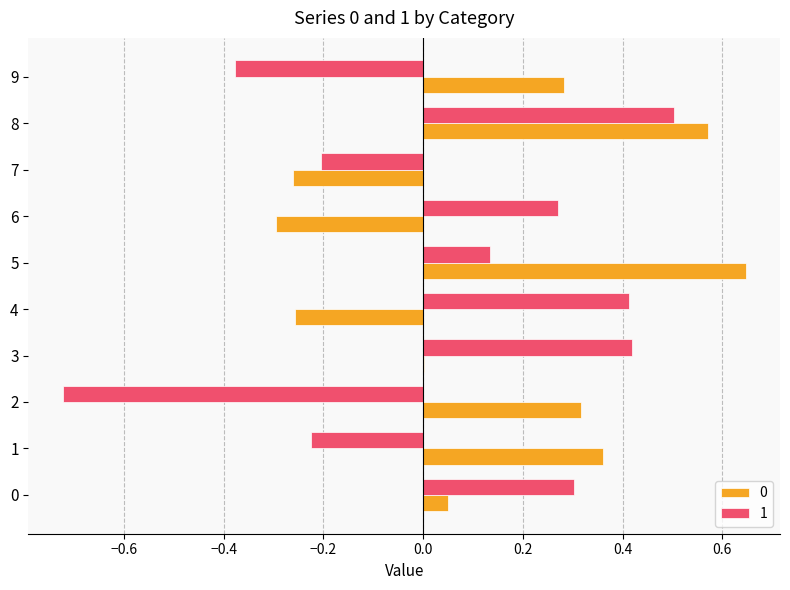

At which label is 1 closest to 0?

5